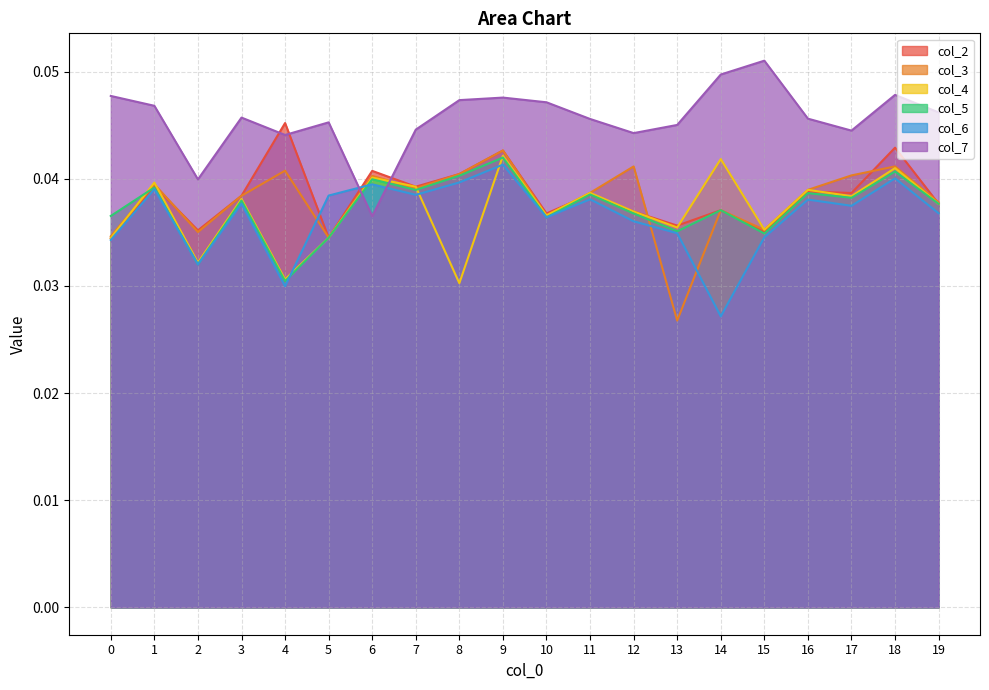

At 5, list the series in order from largest to smallest.

col_7, col_6, col_2, col_3, col_4, col_5